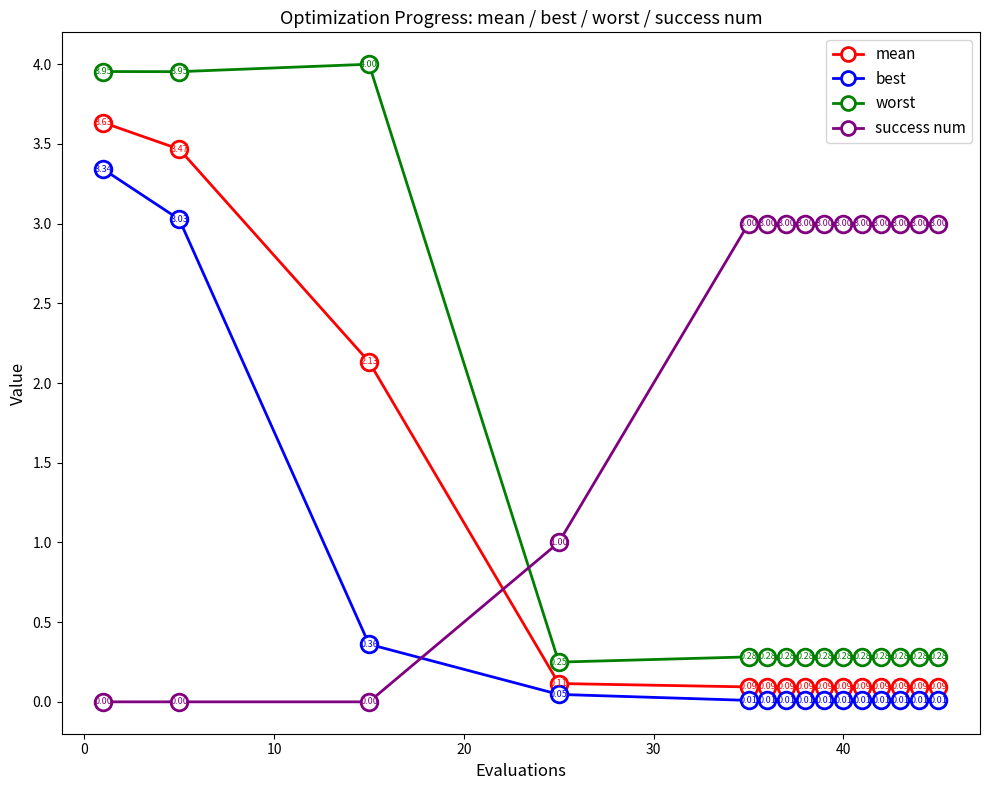

True or false: mean has more than 2 points higher than both neighbors.

False